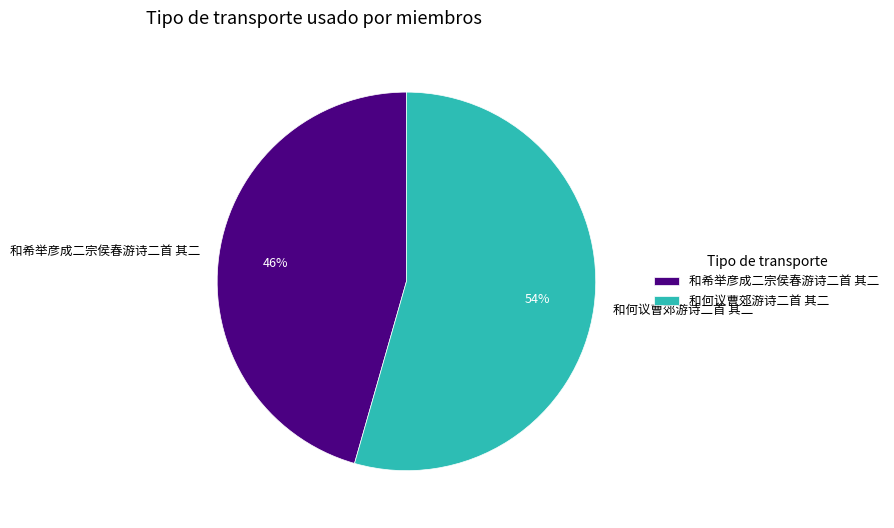

To the nearest percent, what is the combined percentage of 和何议曹郊游诗二首 其二 and 和希举彦成二宗侯春游诗二首 其二?

100%